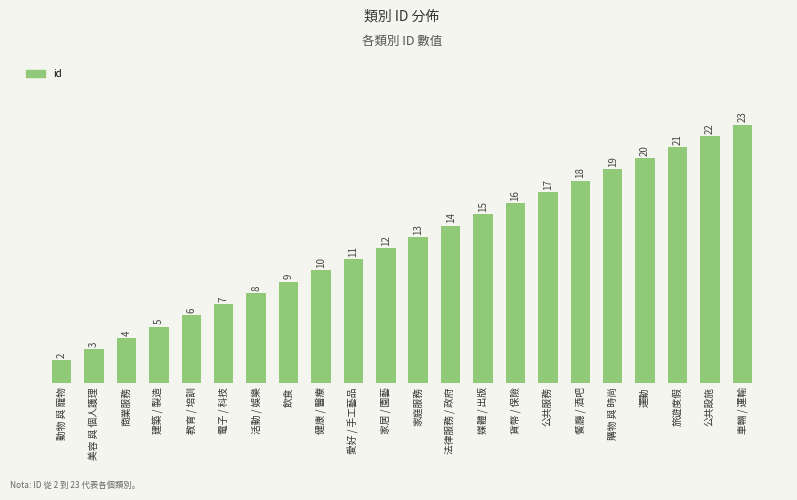

How many distinct data groups are displayed?

1